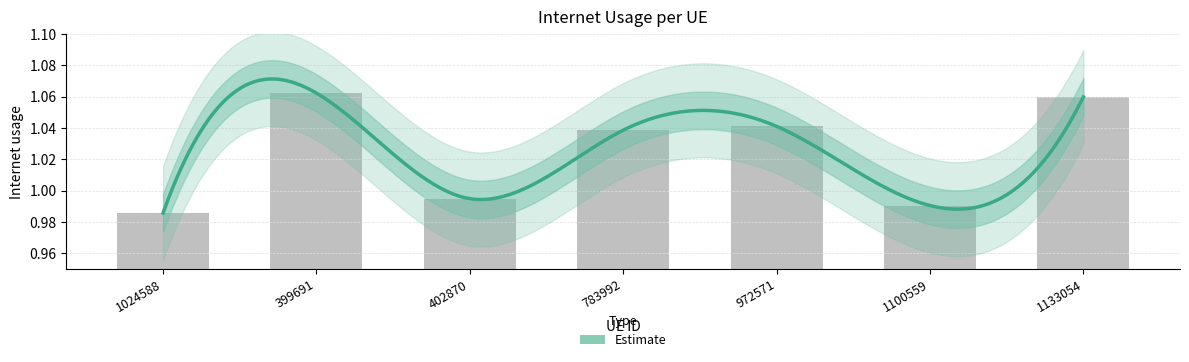

How many values exceed 1?

4